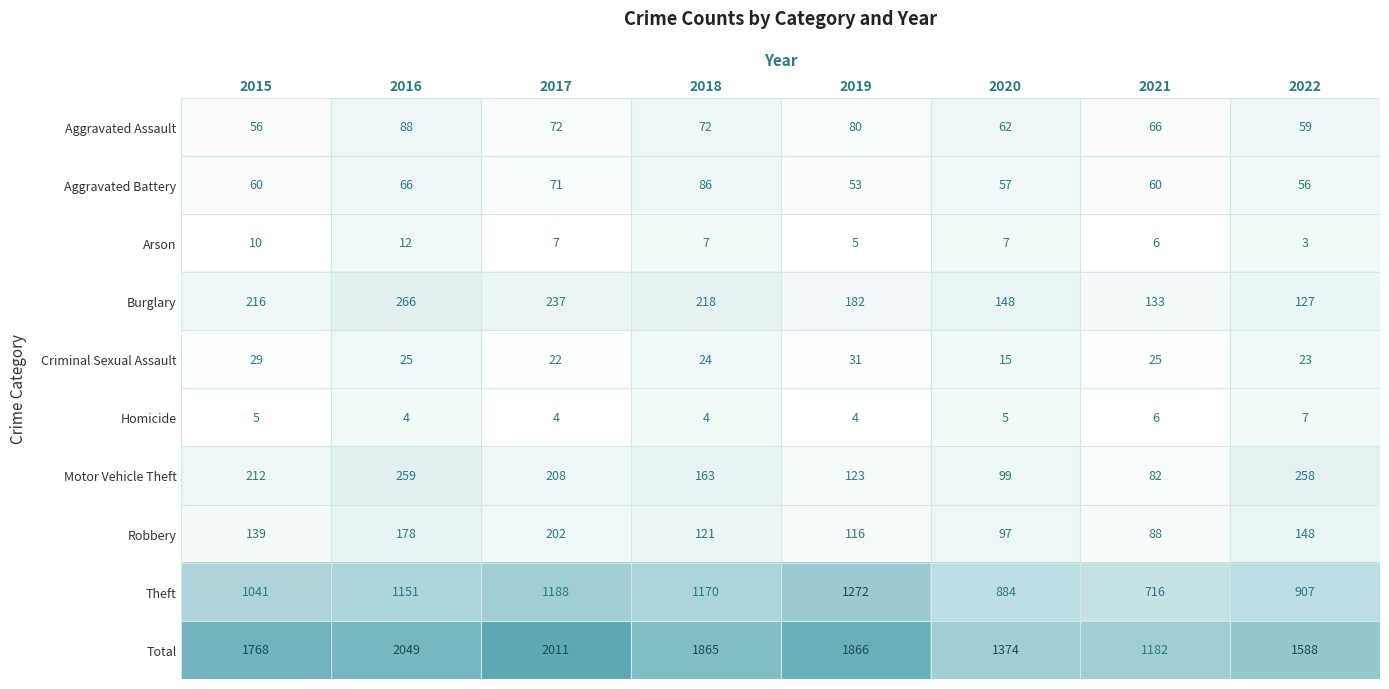

At which label does Motor Vehicle Theft first exceed 208?

2015